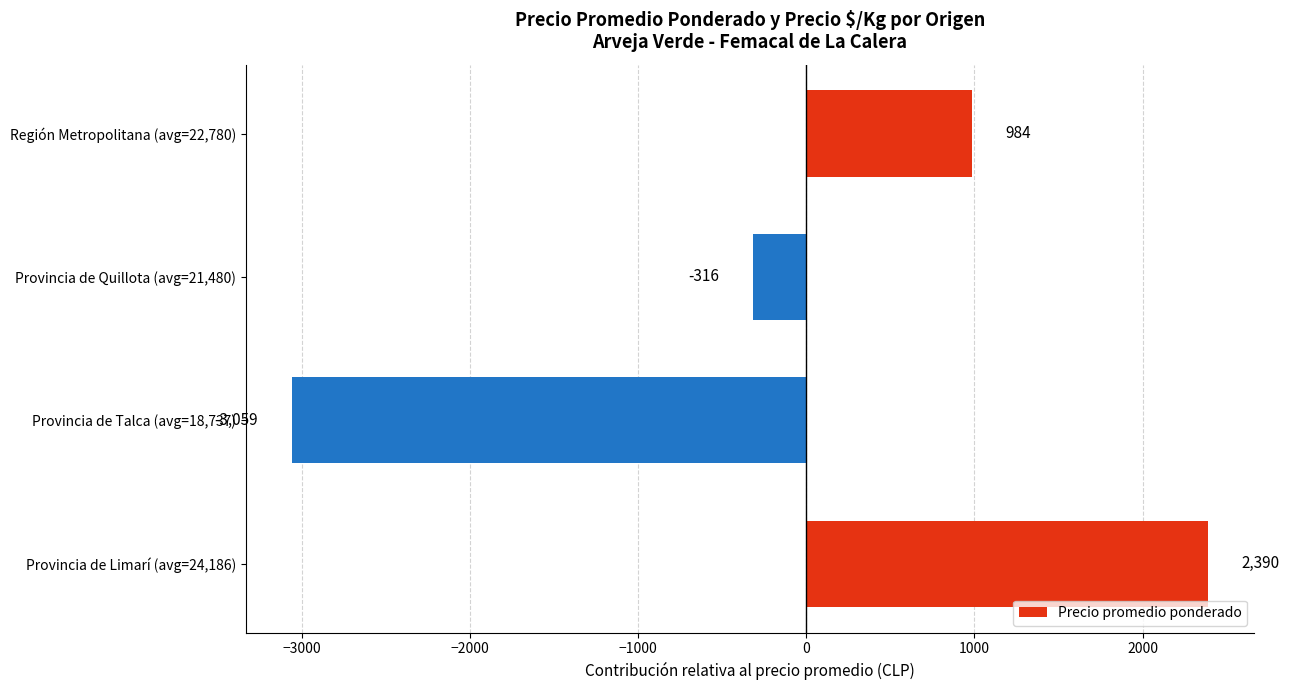

Does the chart contain any negative values?

Yes